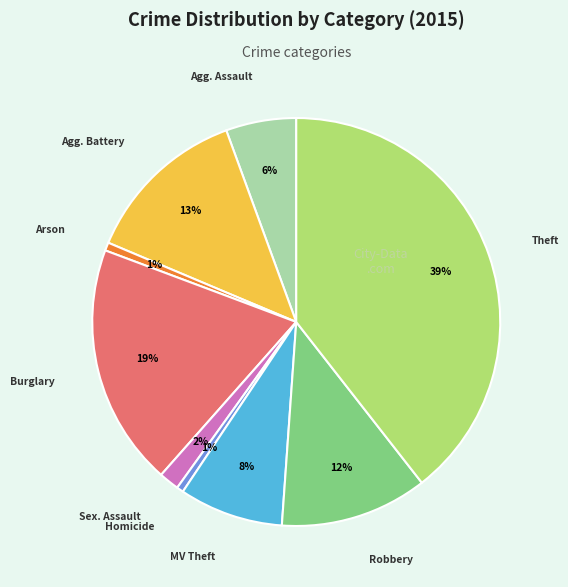

How many segments does this pie chart have?

9